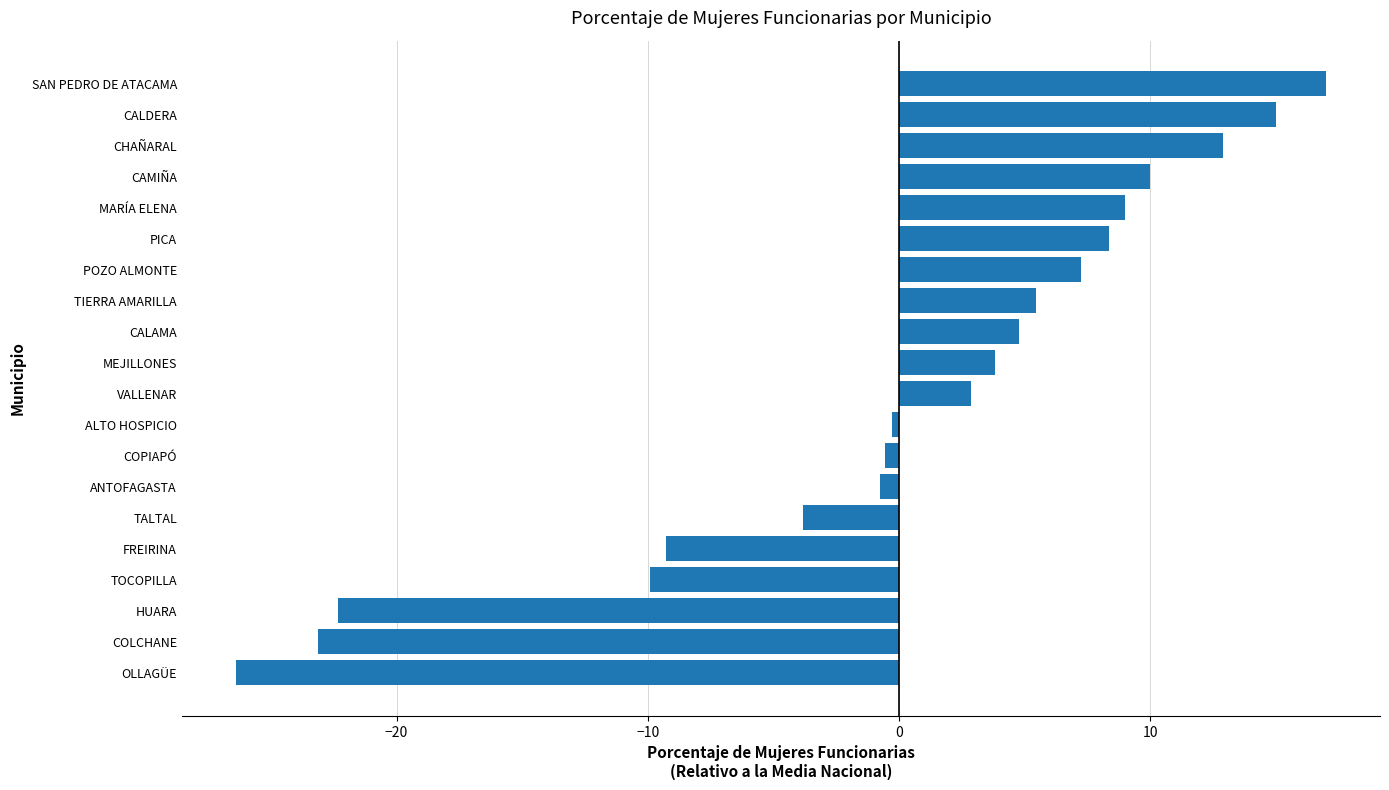

True or false: the data shows 12.9 at CHAÑARAL.

True